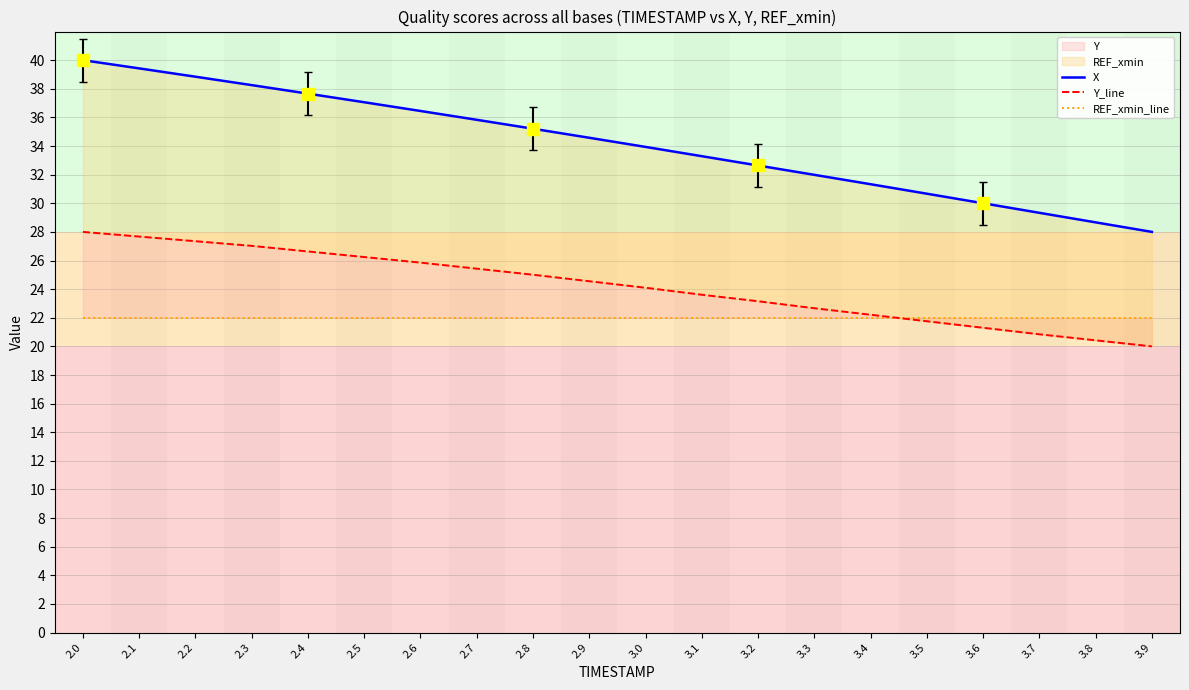

What value does the Y_line series have at 3.8?

20.4